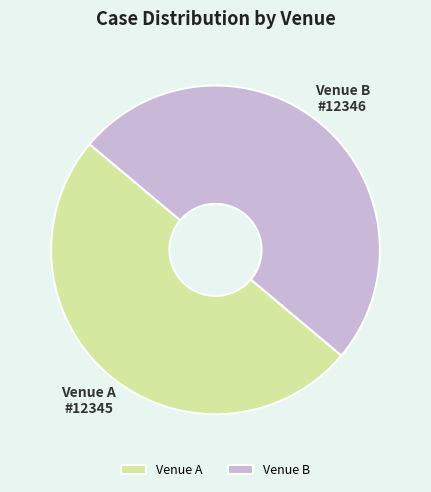

What is the ratio of the value at Venue A to the value at Venue B?

1.0